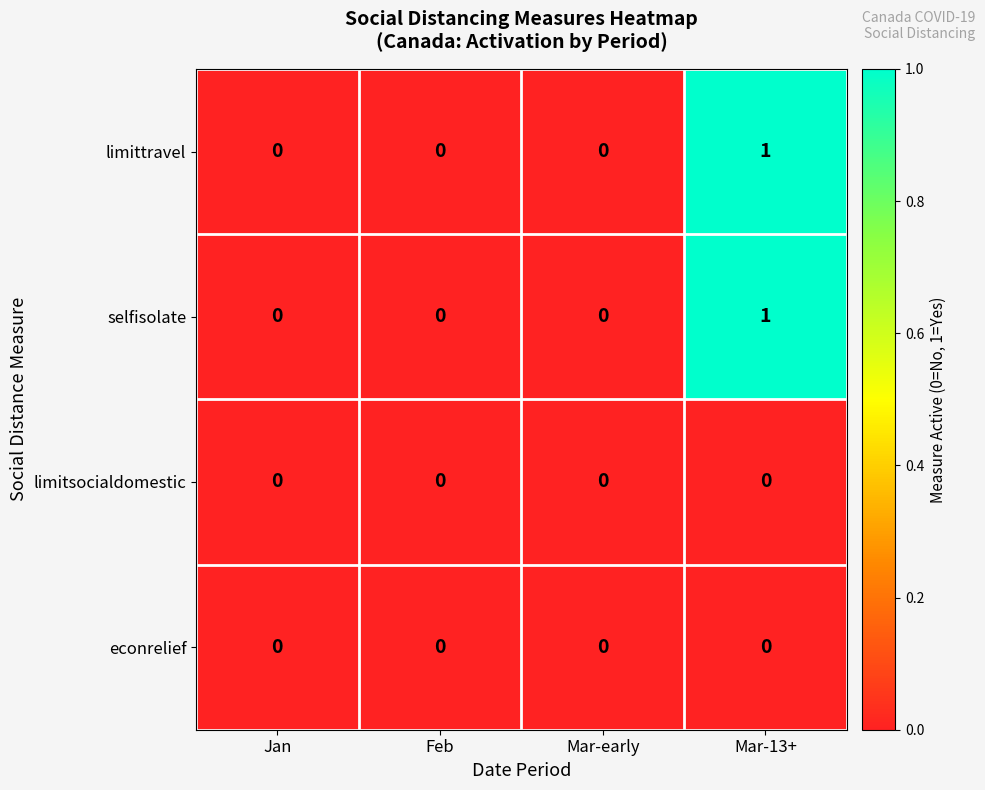

The value of selfisolate at Mar-early is 0. True or false?

True